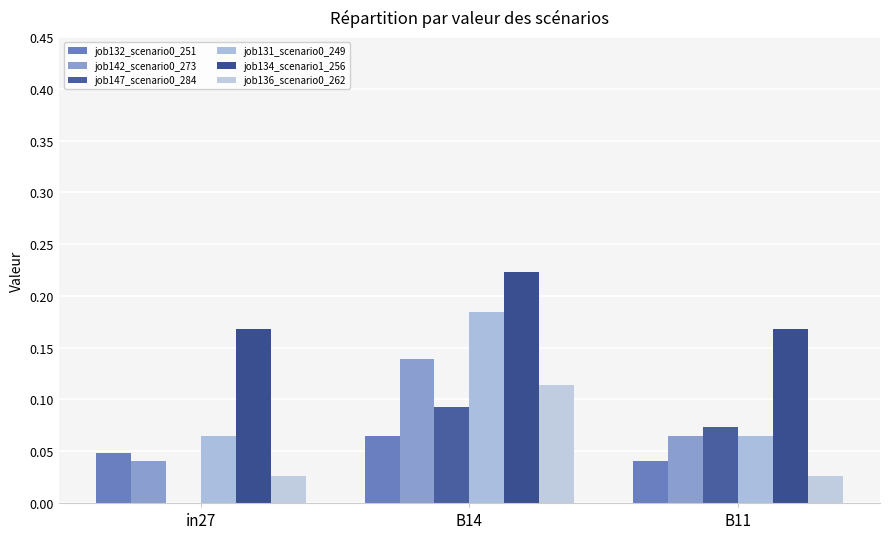

List the labels in order of job142_scenario0_273 value, largest first.

B14, B11, in27